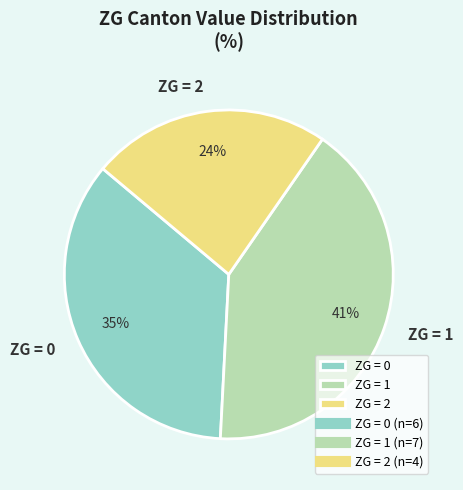

Do ZG = 0 and ZG = 2 together represent more than half of the pie?

Yes